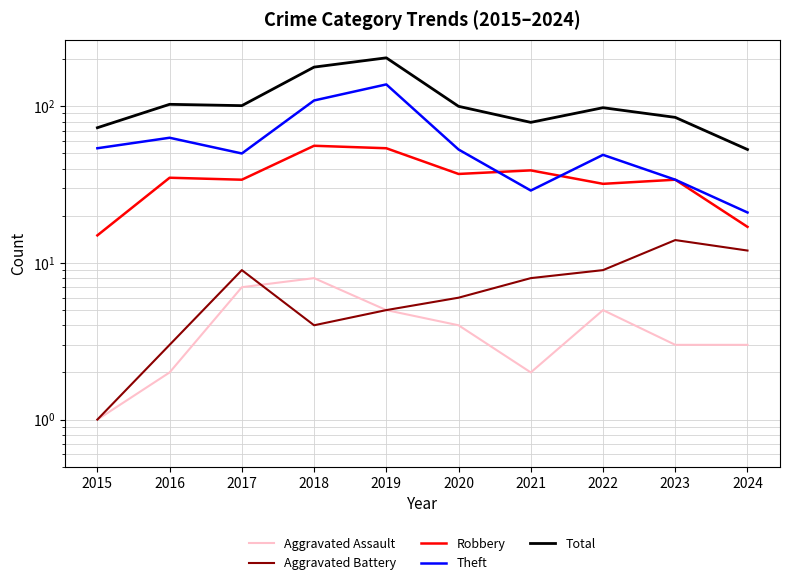

Does the chart display data point markers on the line(s)?

No